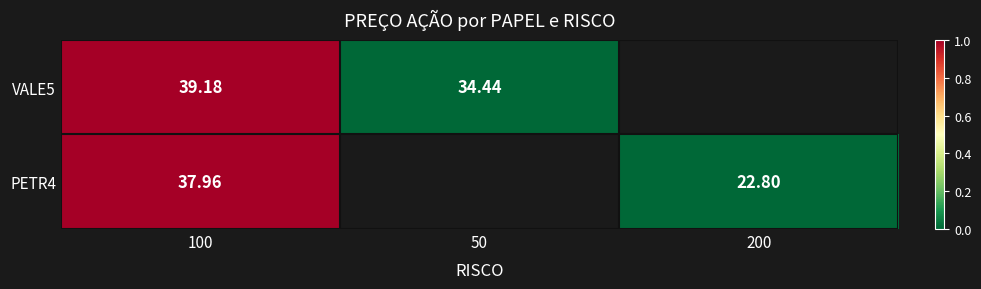

Rank the categories by VALE5 value from highest to lowest.

100, 50, 200